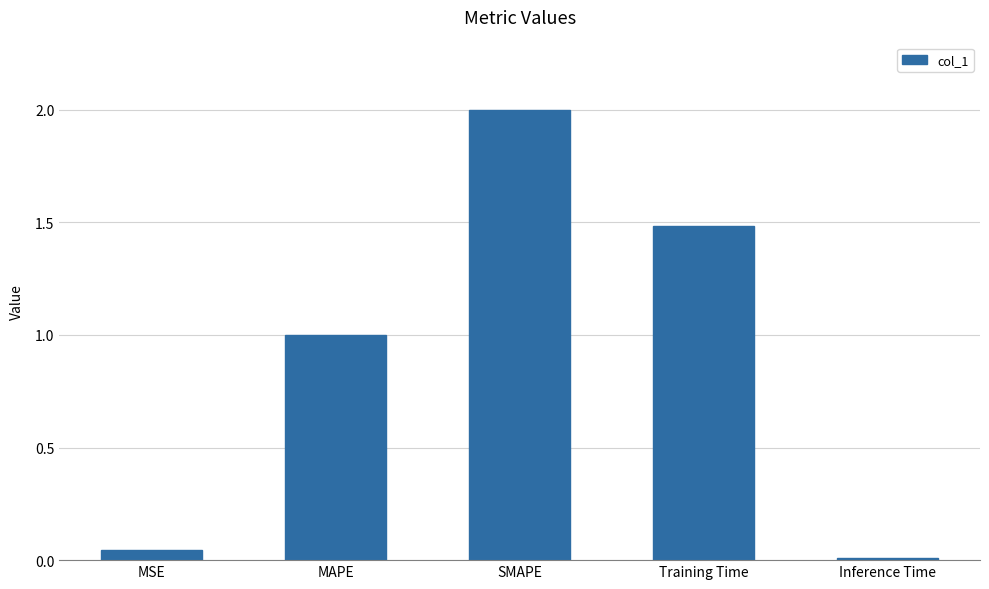

At which category does the chart reach its minimum across all series?

Inference Time